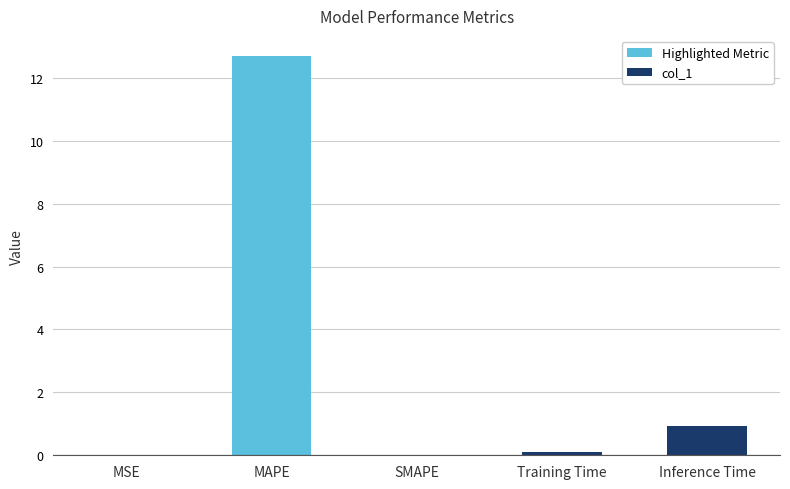

Which label corresponds to the largest value in the chart?

MAPE